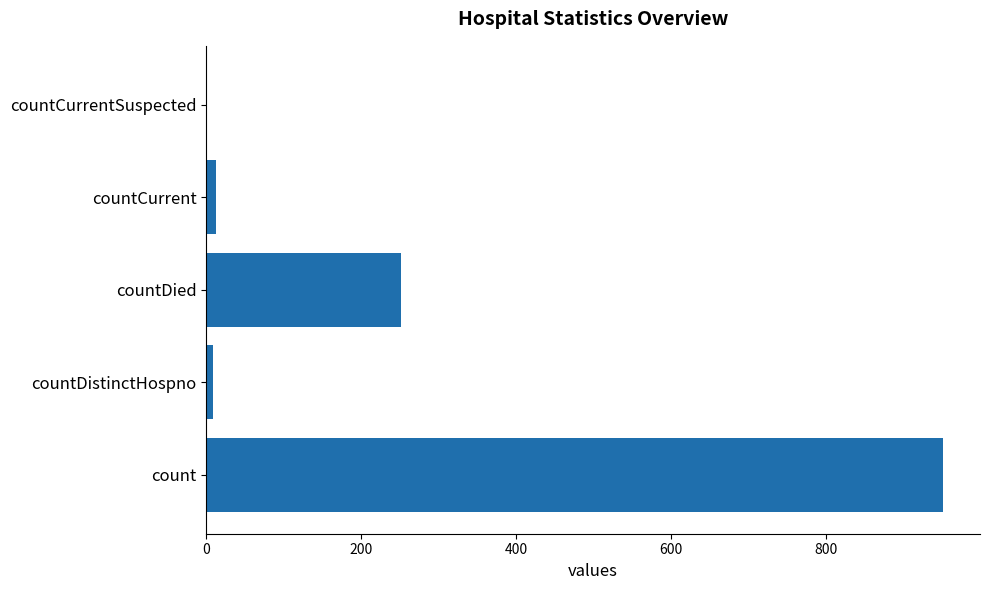

At which label is the value closest to 476?

countDied